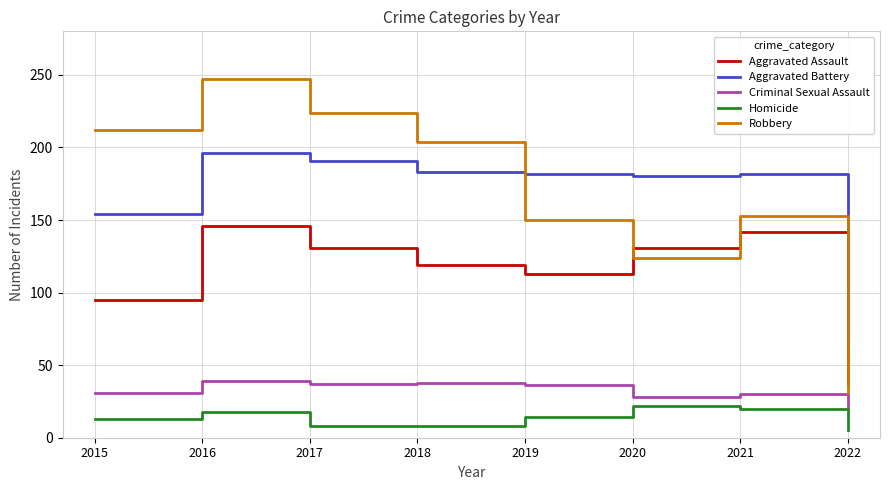

Does the chart display data point markers on the line(s)?

No